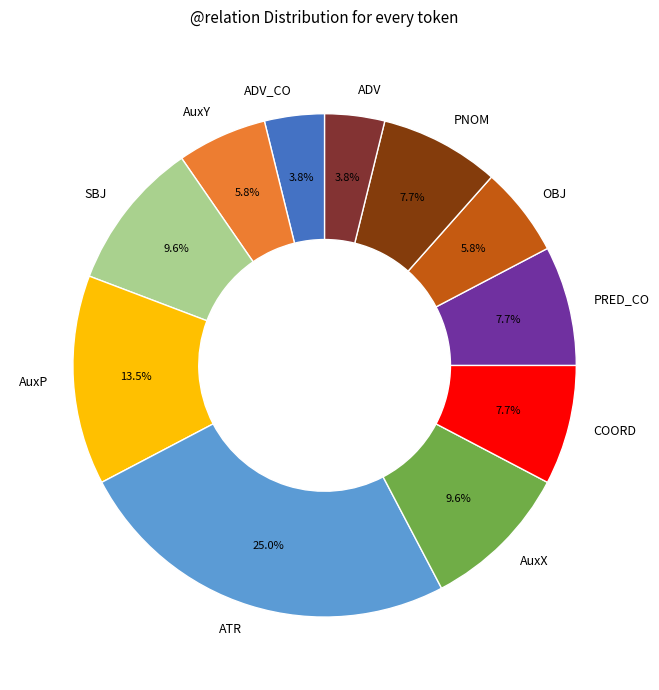

Do OBJ and ADV together represent more than half of the pie?

No